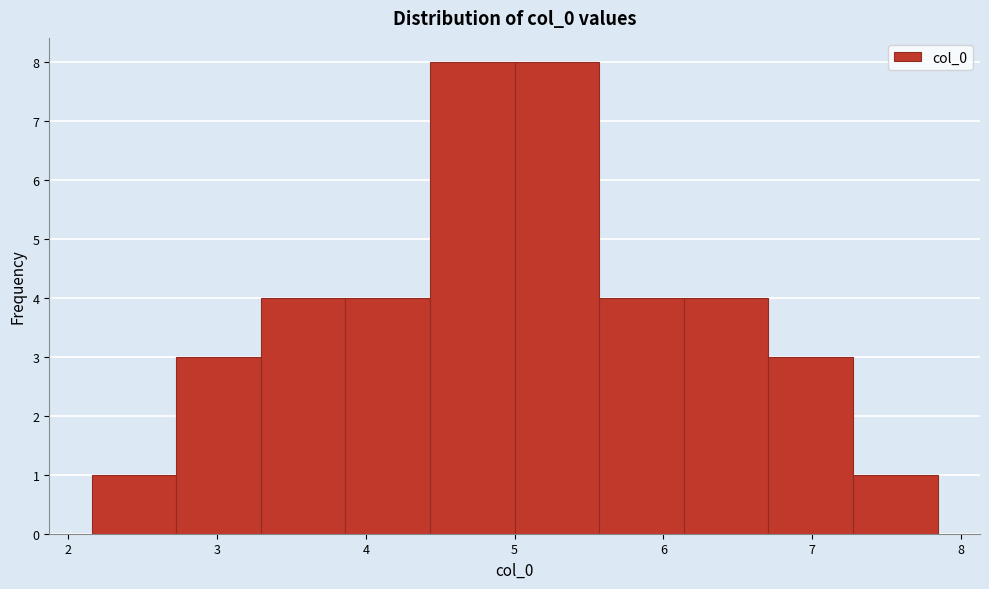

What is the height of the bar covering 7.3 to 7.8 on the x-axis? Neither the bar edges nor the heights are printed on the chart, so give them approximately, as read against the axes.

1